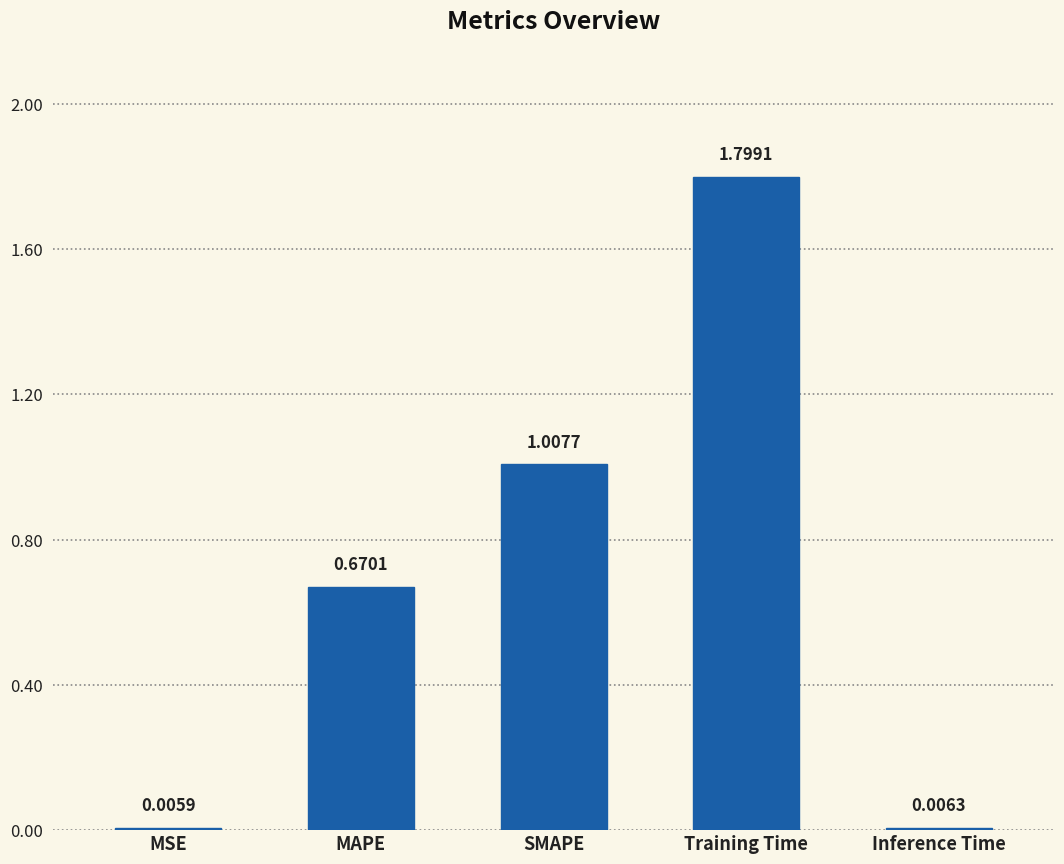

Where is the data nearest to the value 0?

MSE